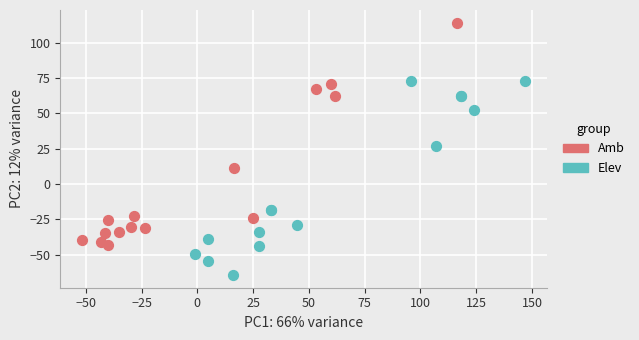

Which series reaches the maximum Y coordinate?

Amb